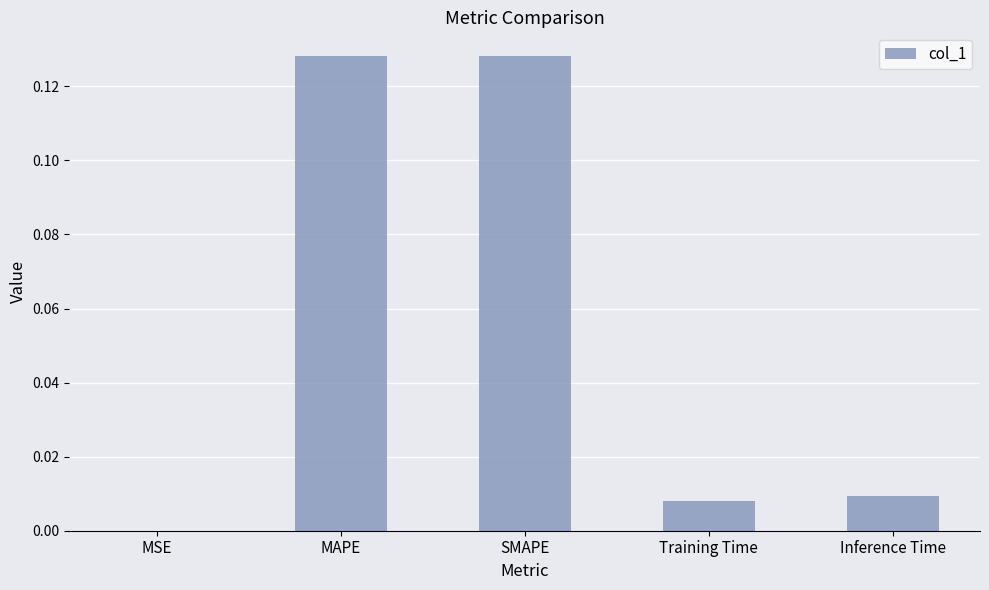

Is it true that the value at MAPE is 0.0?

False